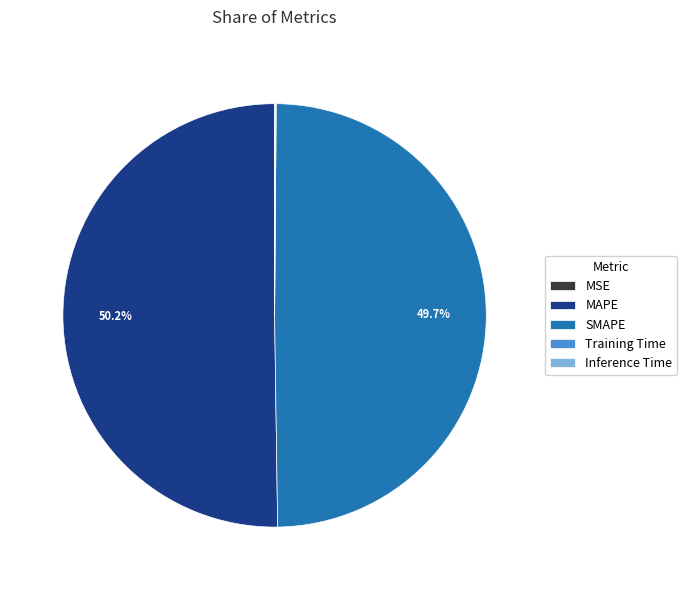

Which slice represents more than half of the pie?

MAPE